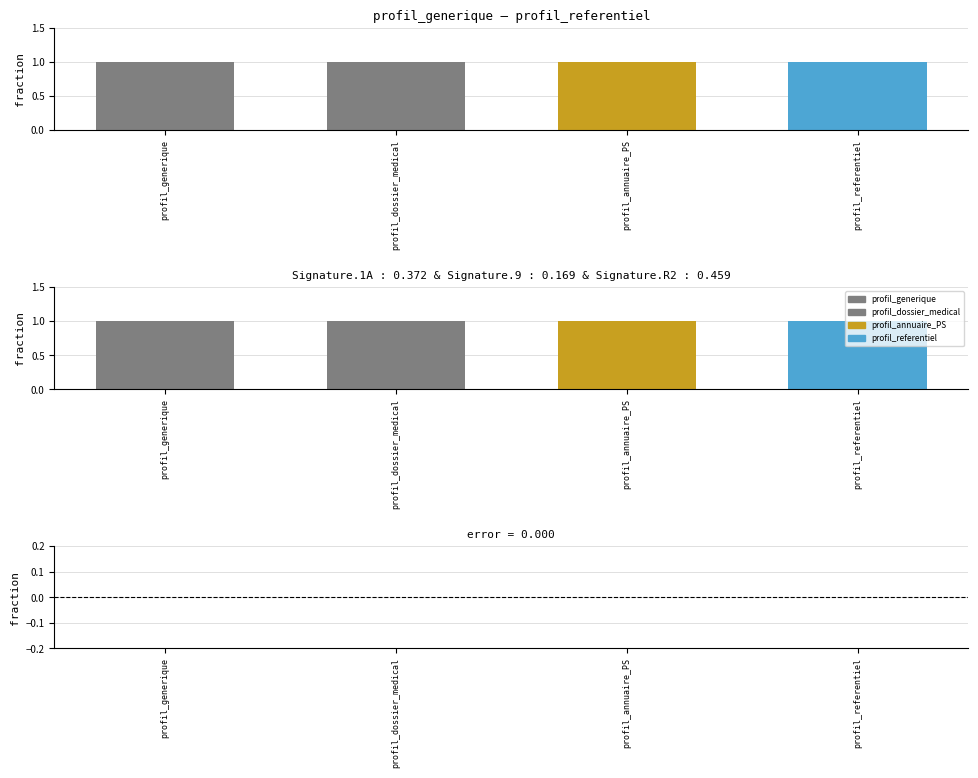

Reading left to right, transcribe all the data shown in this chart.

Level: 1	1	1	1
error: 0	0	0	0